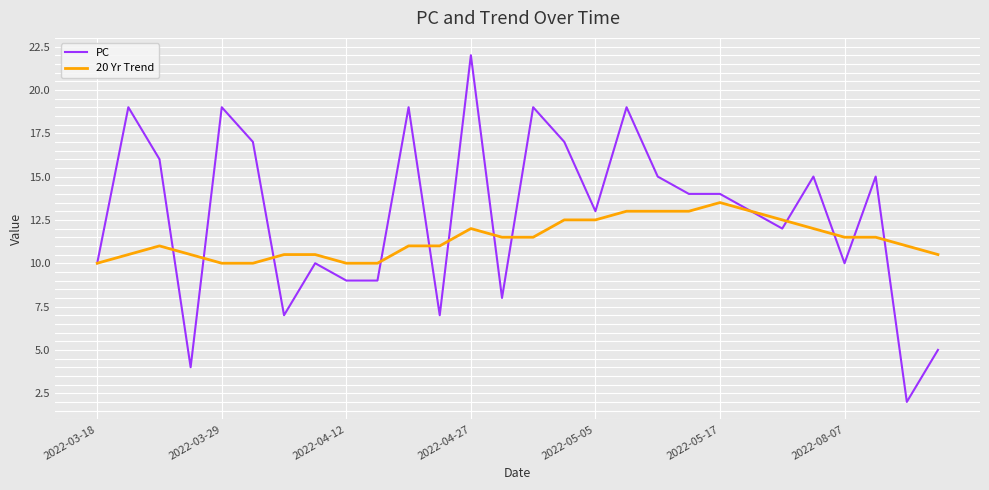

List the series in order of their peak value, highest first.

PC, 20 Yr Trend